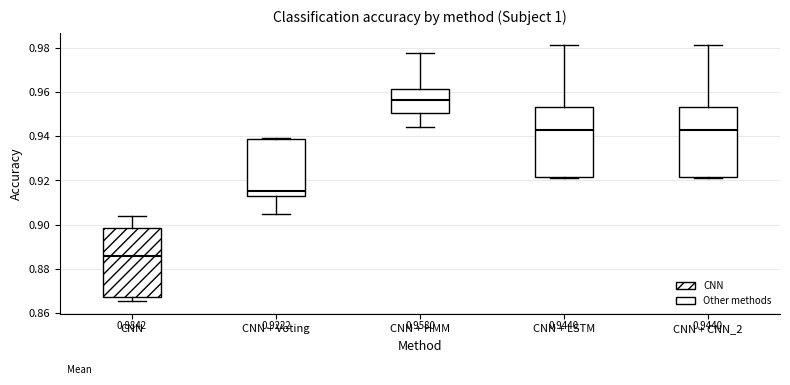

Which box's median line is the lowest?

CNN